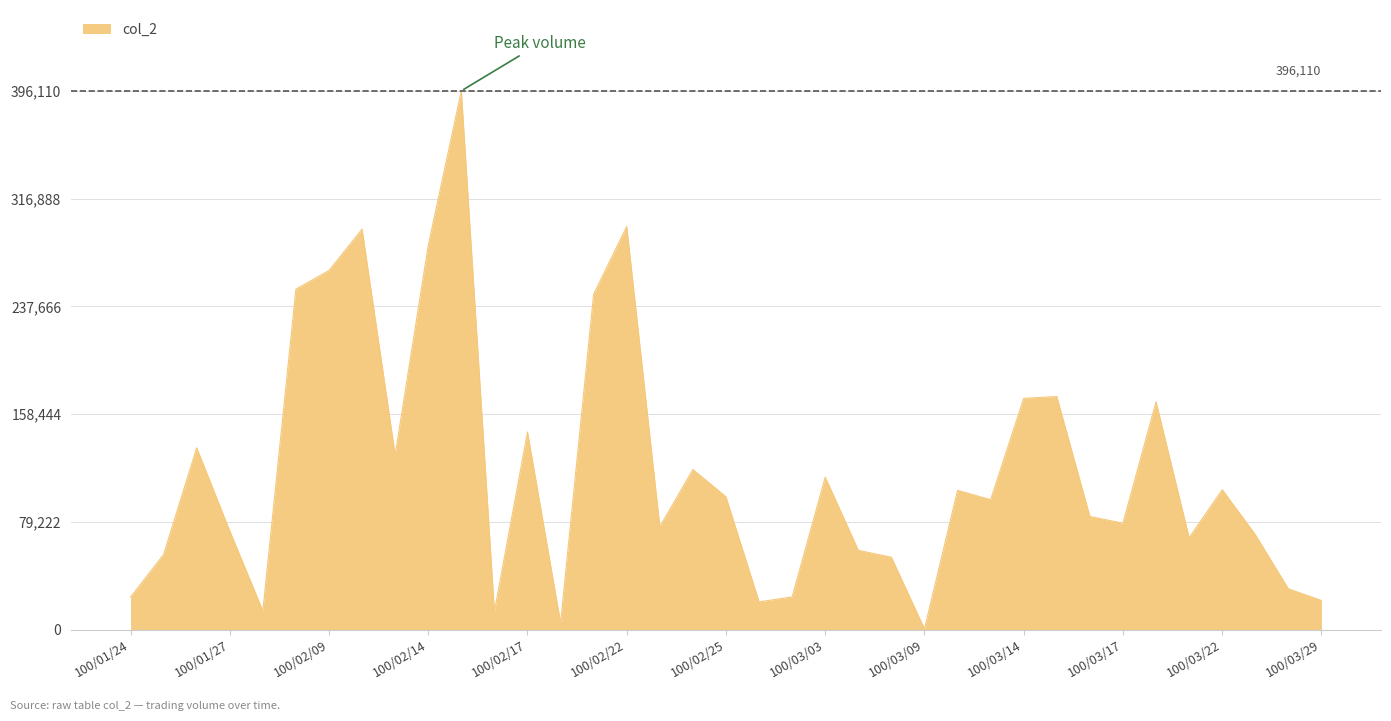

Count the number of categories in the chart.

37